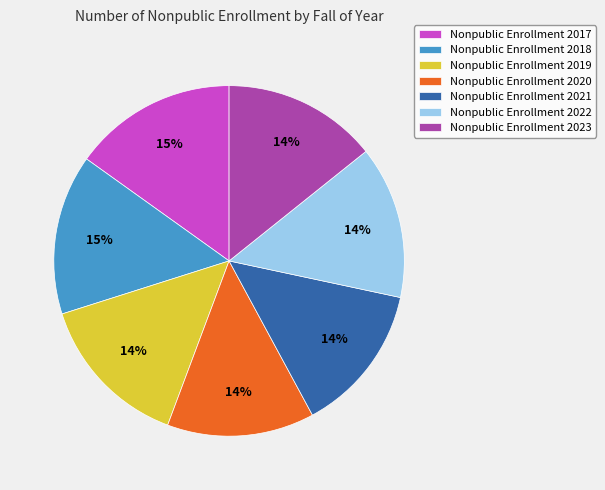

How many segments does this pie chart have?

7